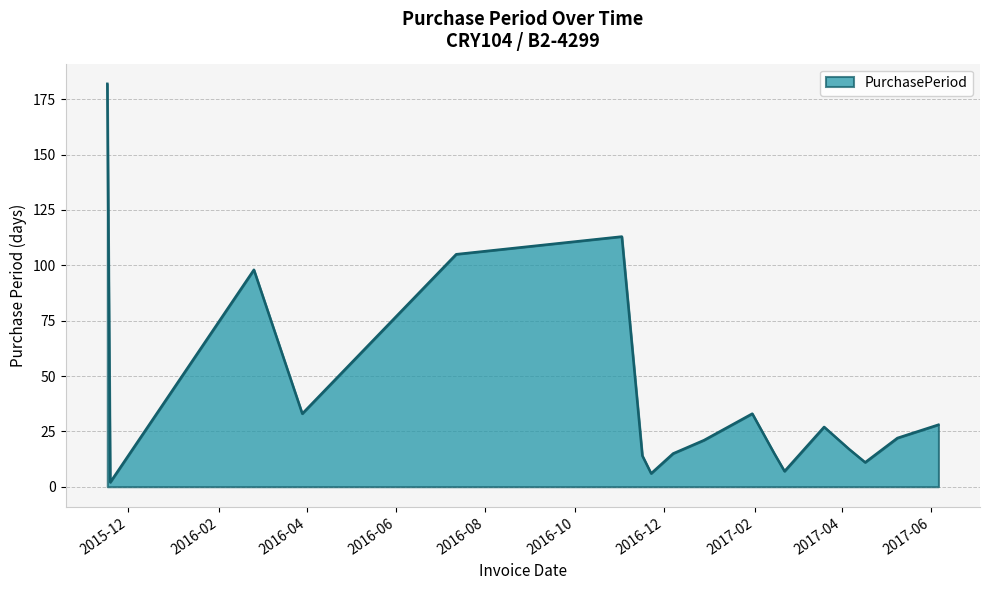

How many lines are shown in the chart?

1